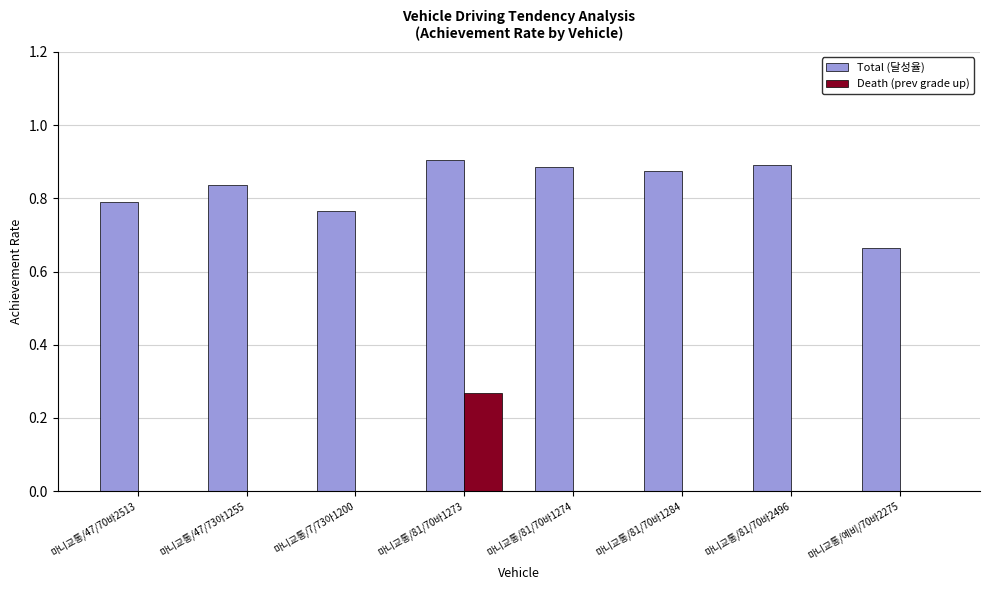

True or false: Death (prev grade up) has a value of 0.1 at 마니교통/예비/70바2275.

False